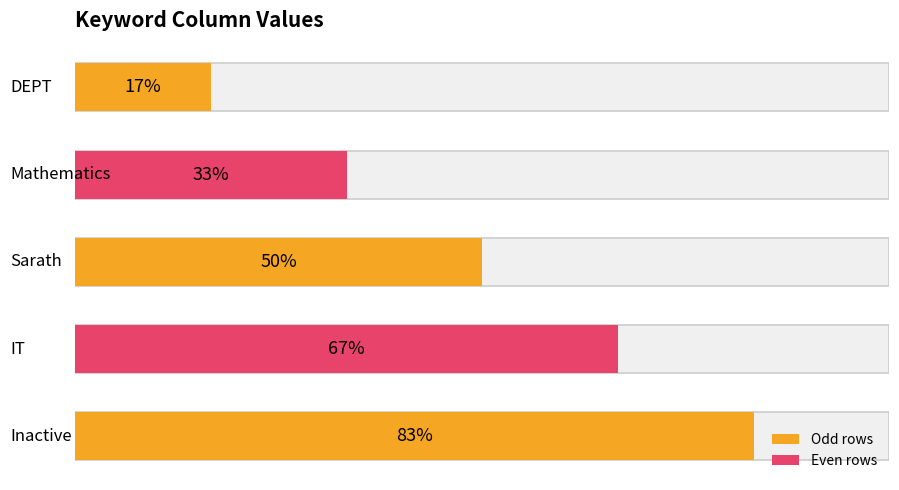

List the labels in order of value, smallest first.

DEPT, Mathematics, Sarath, IT, Inactive